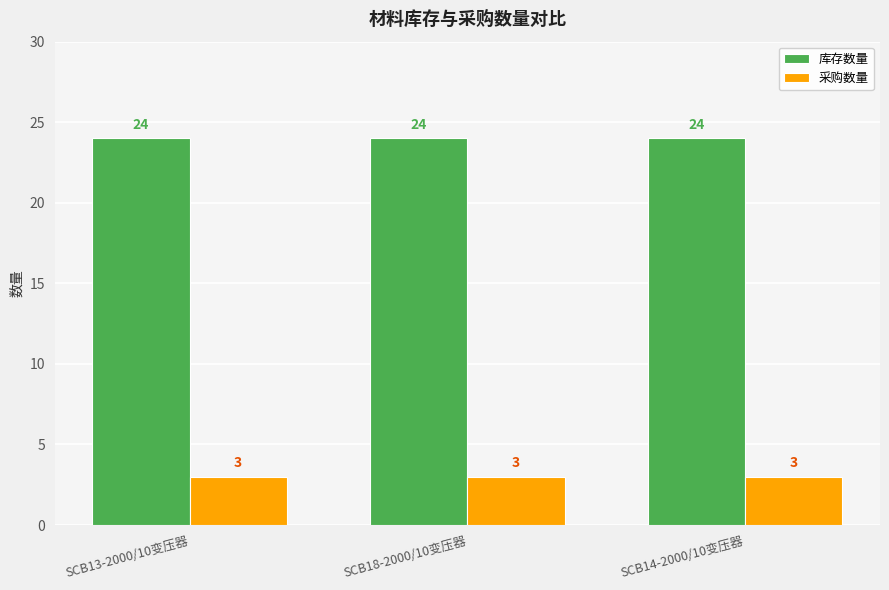

What is the smallest value displayed?

3